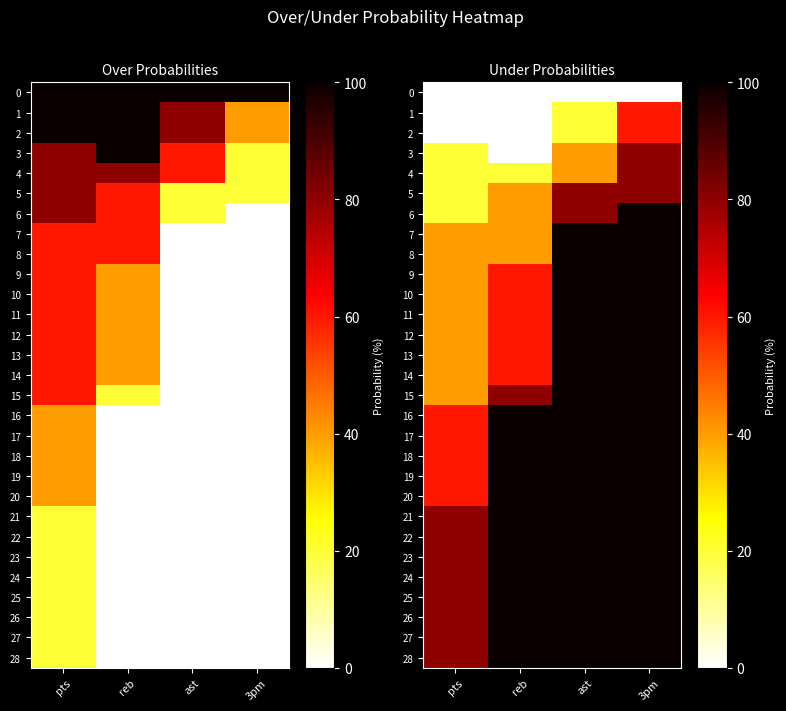

Rank the series at ast from highest to lowest value.

7, 8, 9, 10, 11, 12, 13, 14, 15, 16, 17, 18, 19, 20, 21, 22, 23, 24, 25, 26, 27, 28, 5, 6, 3, 4, 1, 2, 0